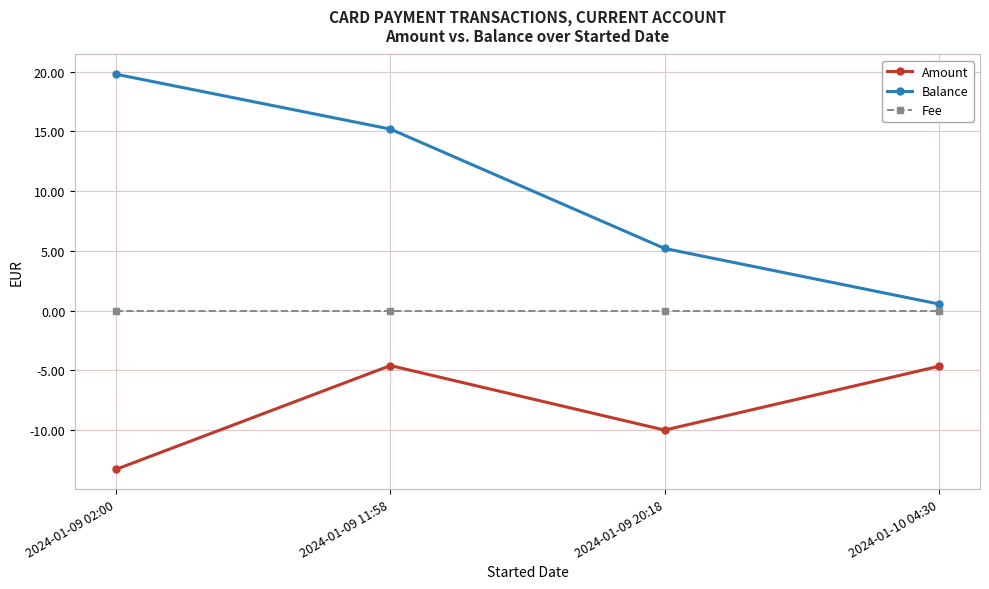

At which label is Balance closest to 10?

2024-01-09 20:18